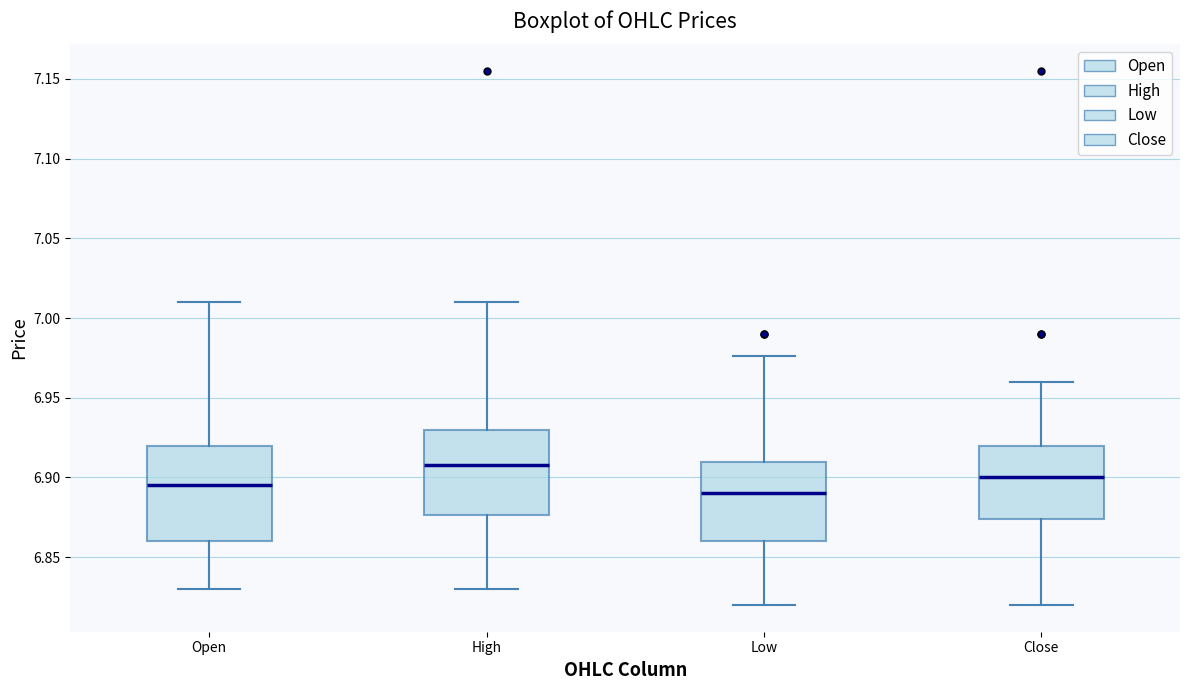

Which box is the tallest, from its lower edge to its upper edge?

Open